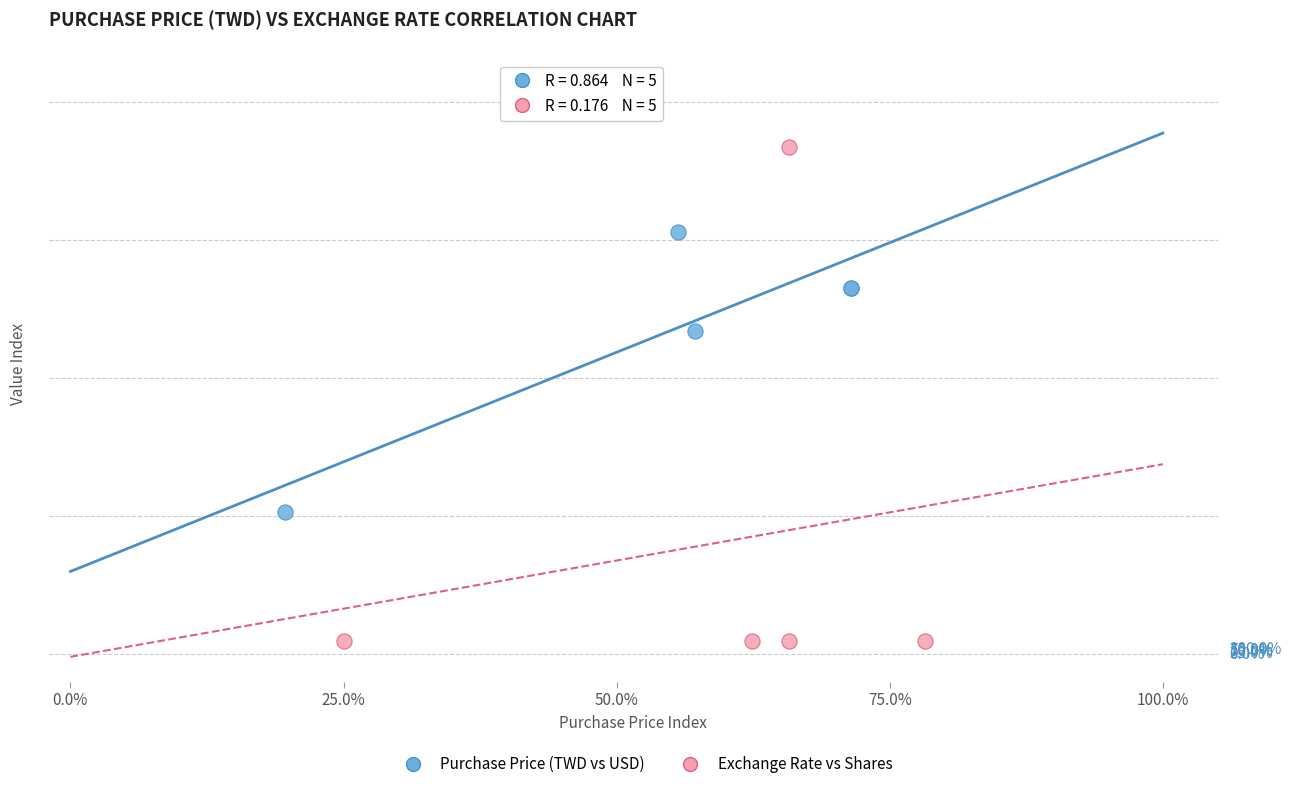

Which series has the largest Y range (max minus min)?

Exchange Rate vs Shares